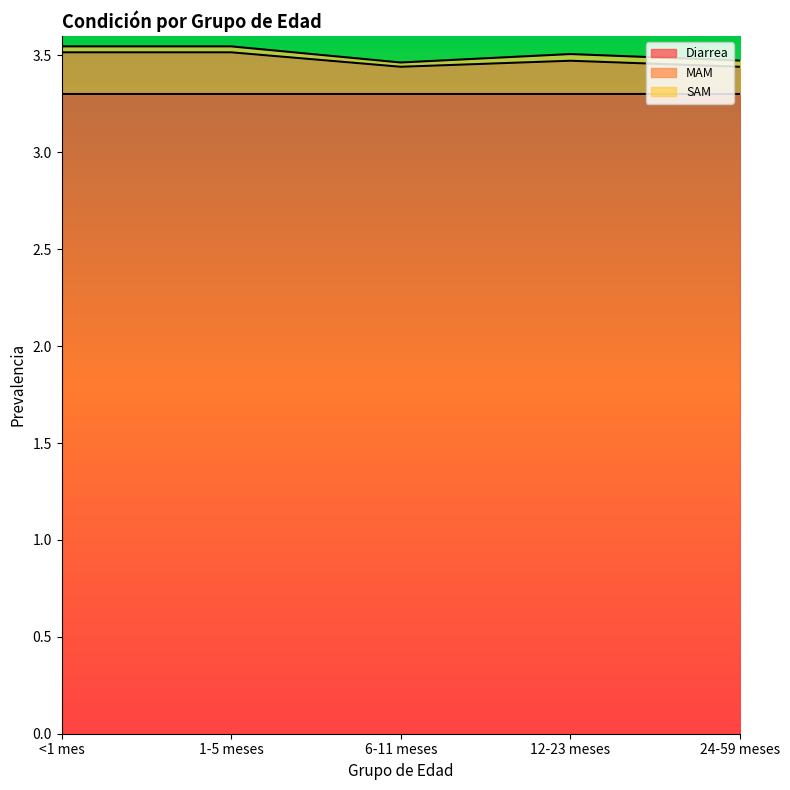

True or false: SAM and MAM intersect in this chart.

False